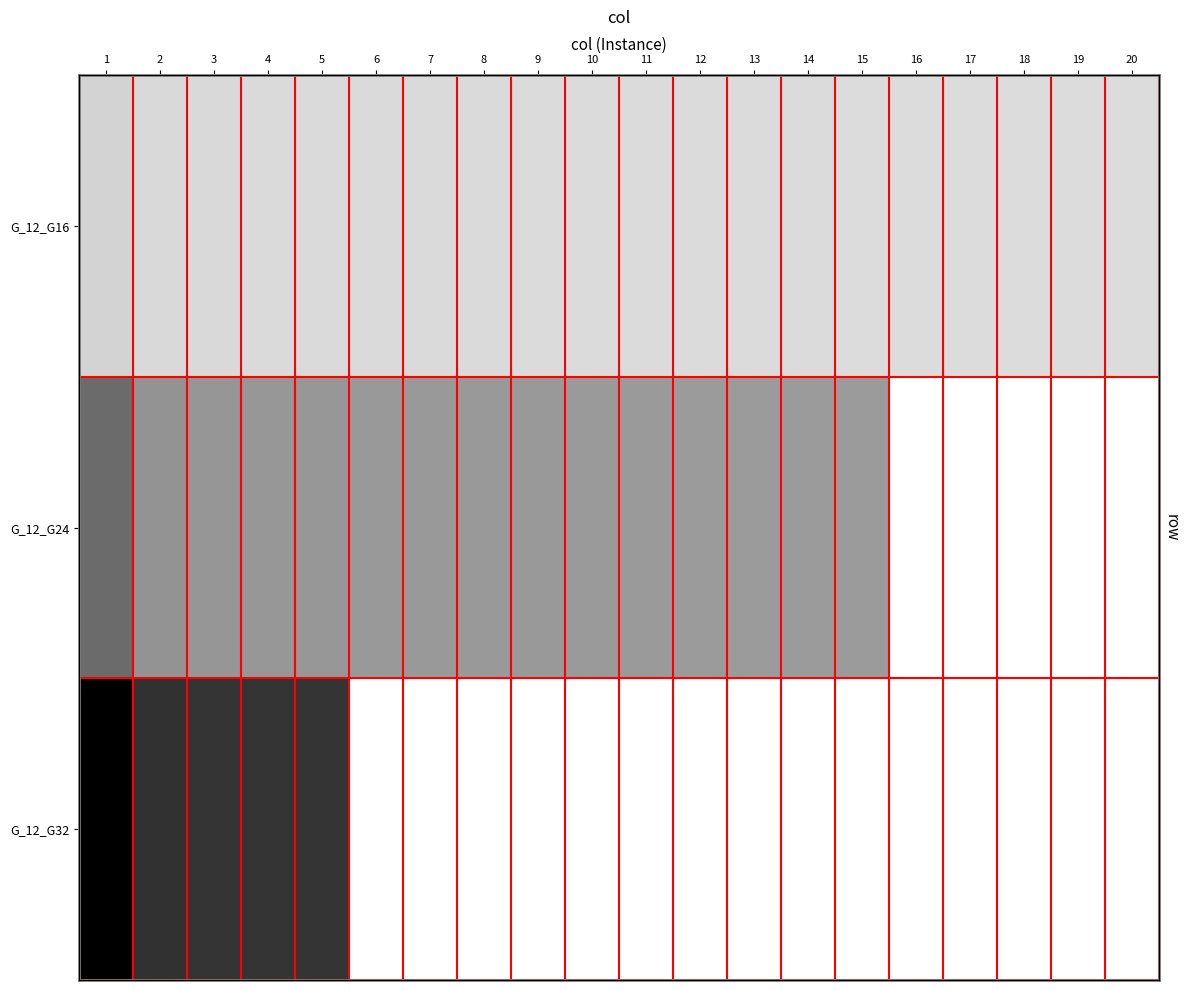

What is the average value of the G_12_G16 series?

0.1